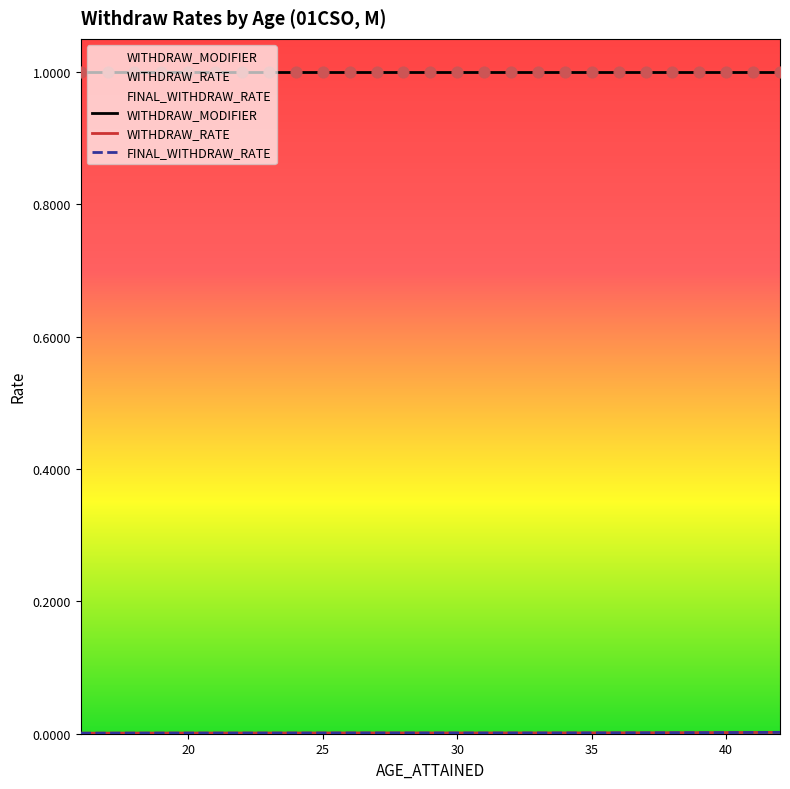

At how many categories does at least one series exceed 0?

27